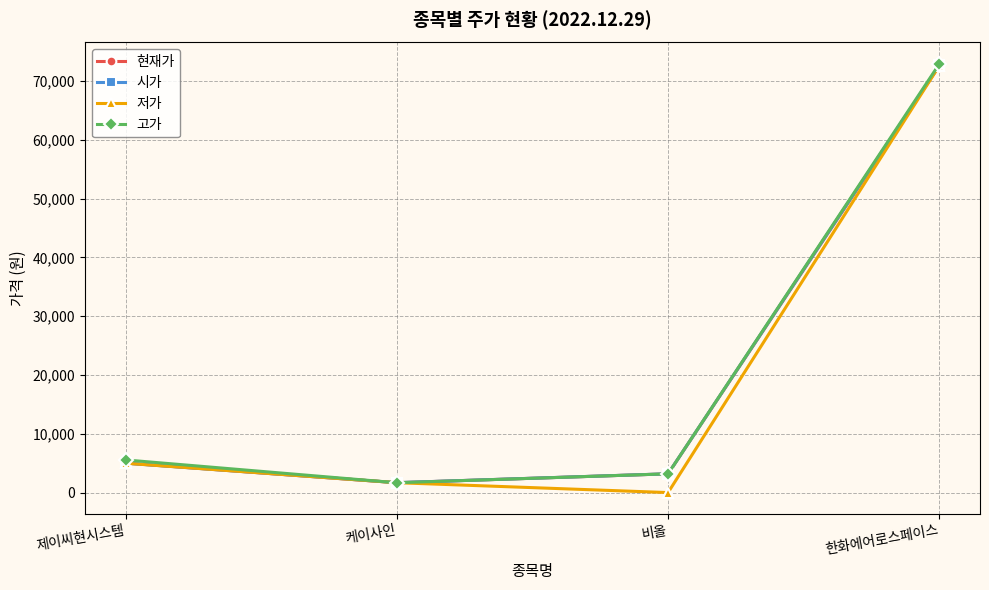

How many values in the 저가 series are below 4990?

2